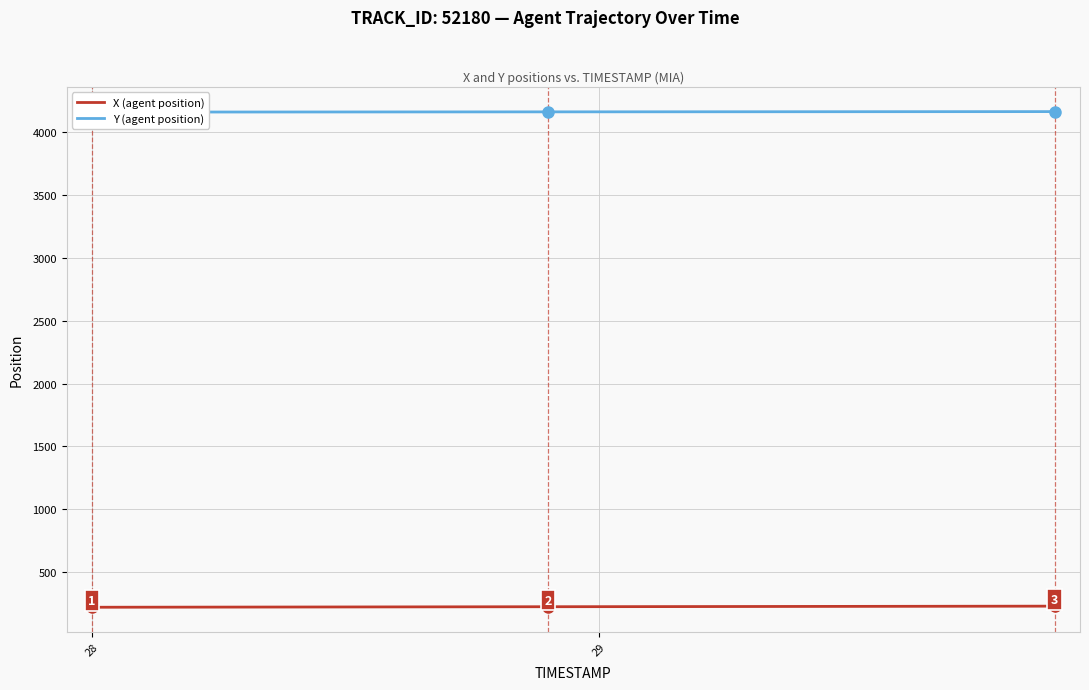

What is the difference between the maximum and minimum values in the Y (agent position) series?

3.8